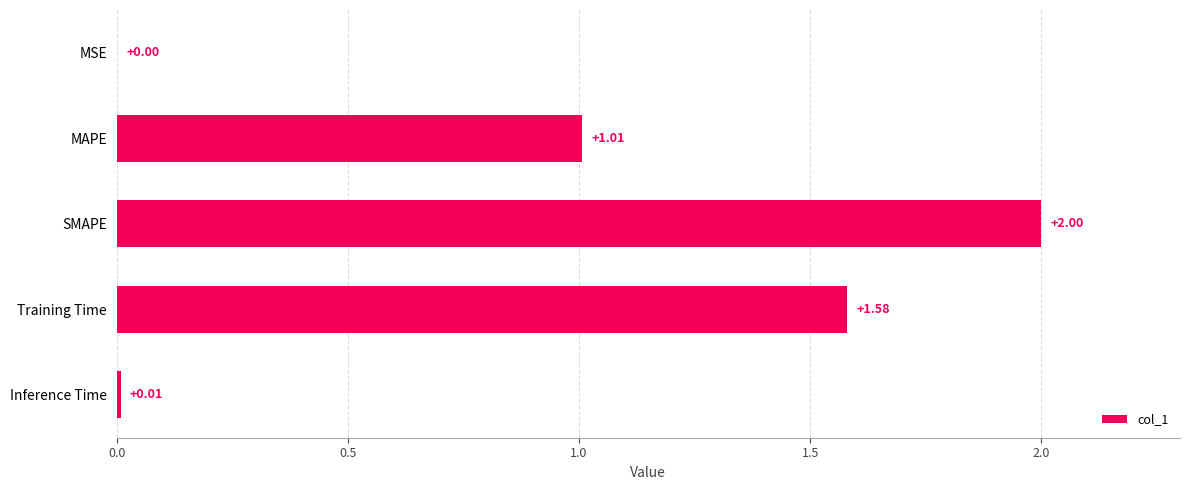

What is the sum of all values?

4.6